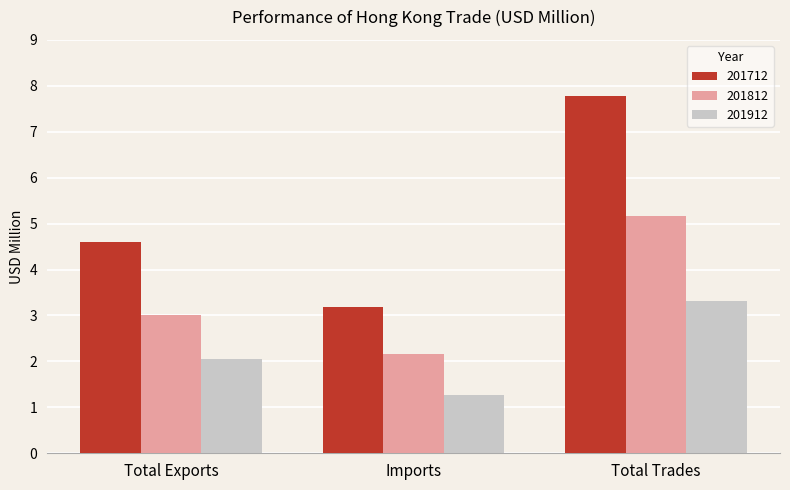

What is the average value of the 201812 series?

3.4